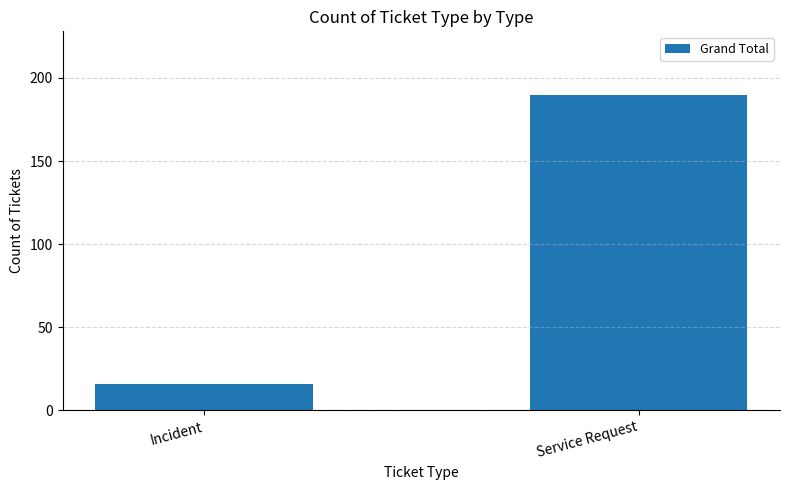

Between Incident and Service Request, which is larger?

Service Request